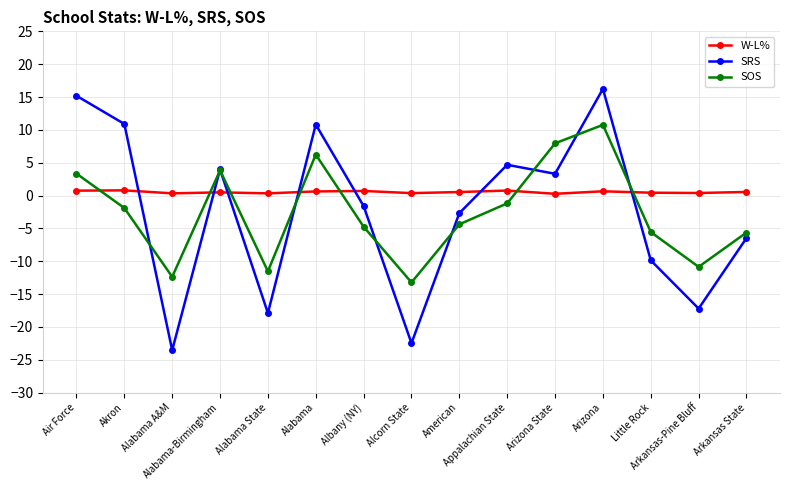

Which series has the largest total across all categories?

W-L%